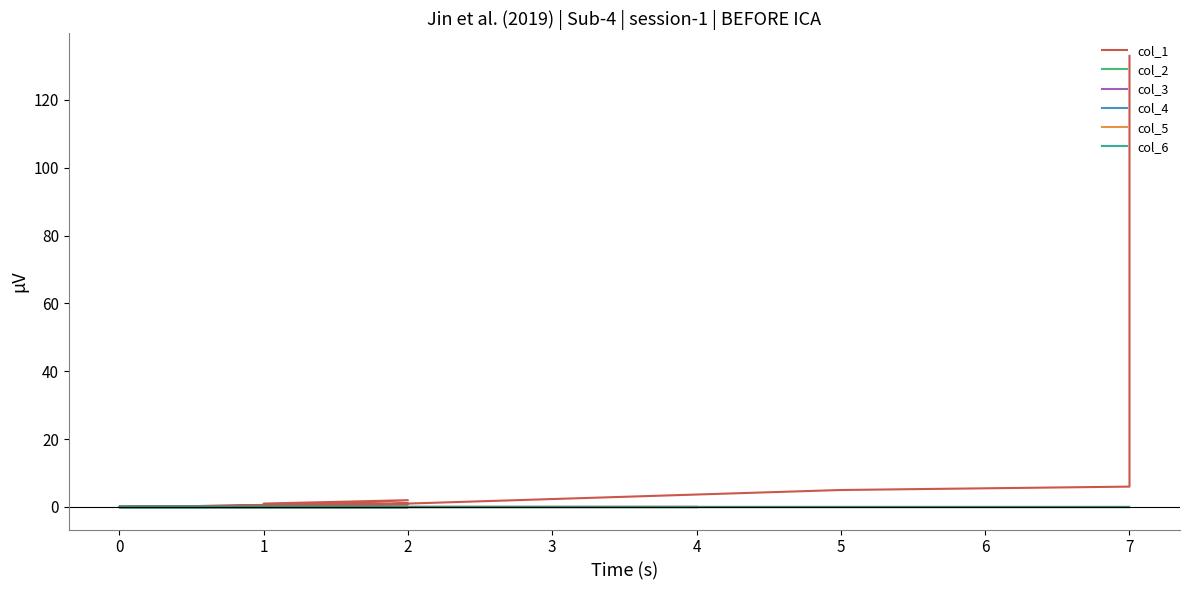

Reading right to left, what are all the values shown in this chart?

col_1: 0	0	0	0	0	0	0	0	0	0	1	0	0	1	2	0	1	5	6	133
col_2: 0	0	0	0	0	0	0	0	0	0	0	0	0	0	0	0	0	0	0	0
col_3: 0	0	0	0	0	0	0	0	0	0	0	0	0	0	0	0	0	0	0	0
col_4: 0	0	0	0	0	0	0	0	0	0	0	0	0	0	0	0	0	0	0	0
col_5: 0	0	0	0	0	0	0	0	0	0	0	0	0	0	0	0	0	0	0	0
col_6: 0	0	0	0	0	0	0	0	0	0	0	0	0	0	0	0	0	0	0	0